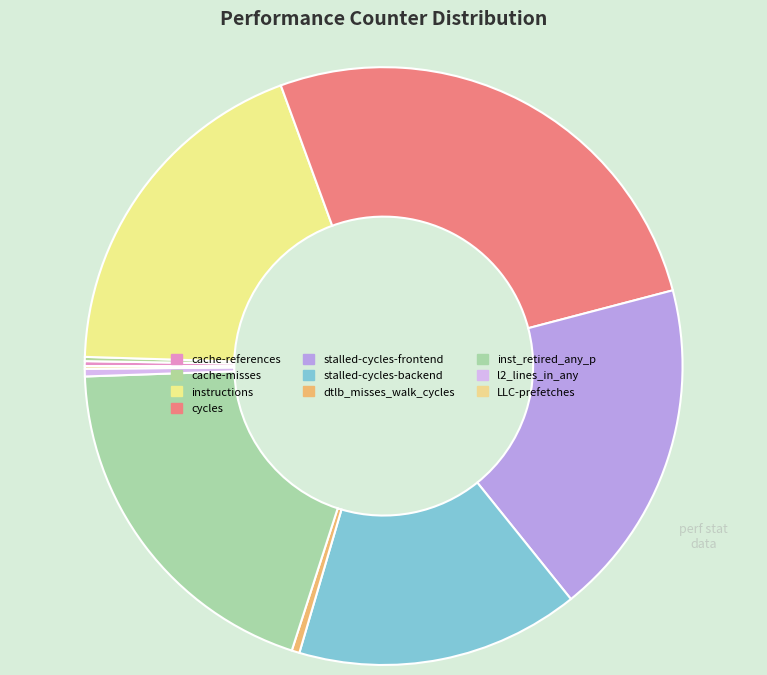

What is the change in value from instructions to cycles?

+17428152698